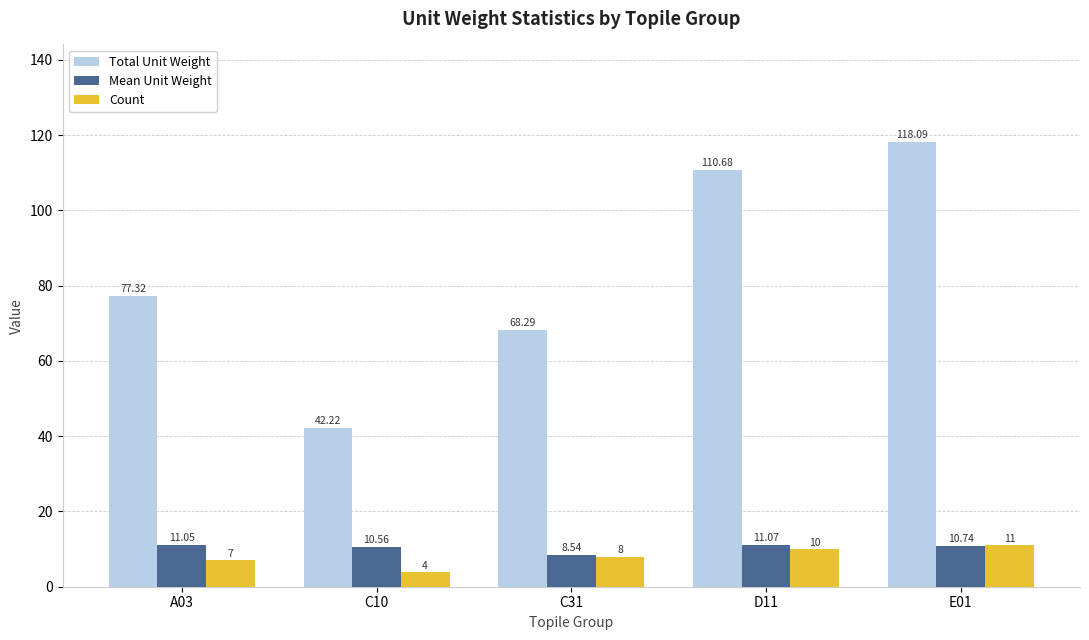

Which series changed the most between A03 and E01?

Total Unit Weight